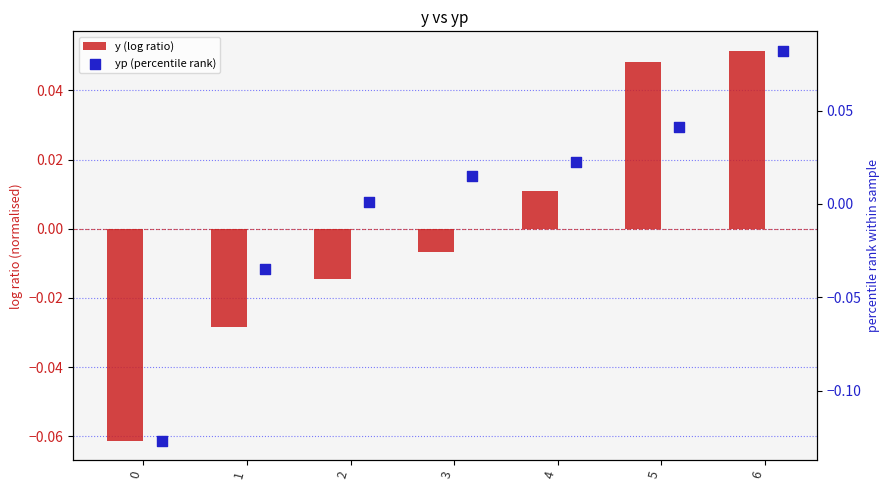

At which category is the sum across all series the highest?

6